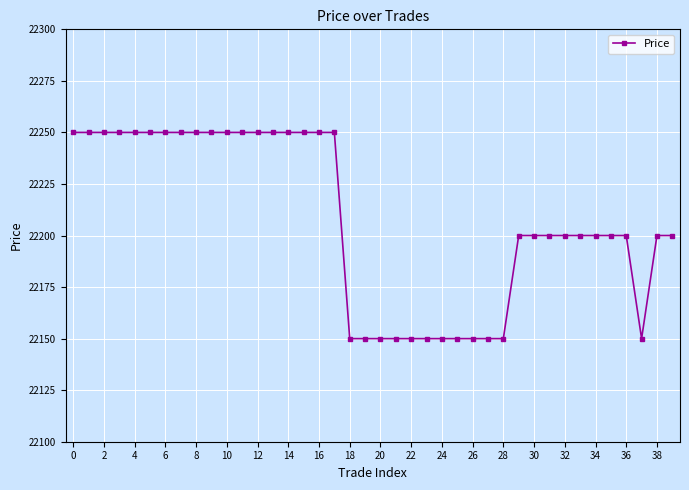

What is the value of the 2nd point from the left?

22250